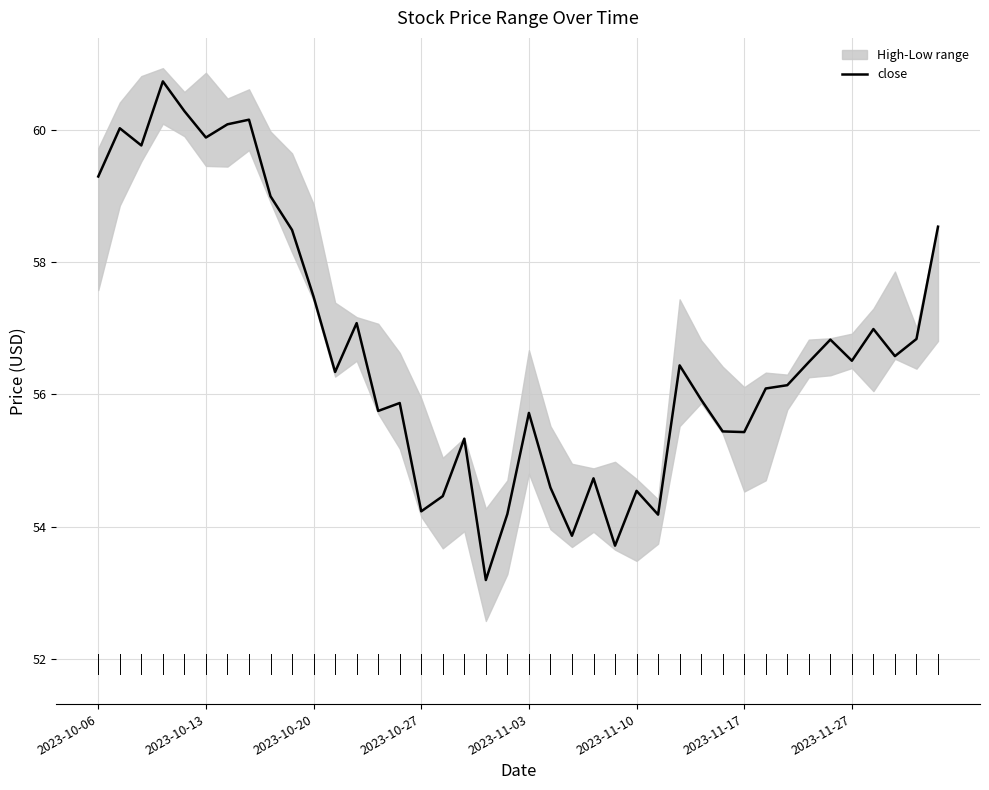

What is the lowest value of the close series?

53.2